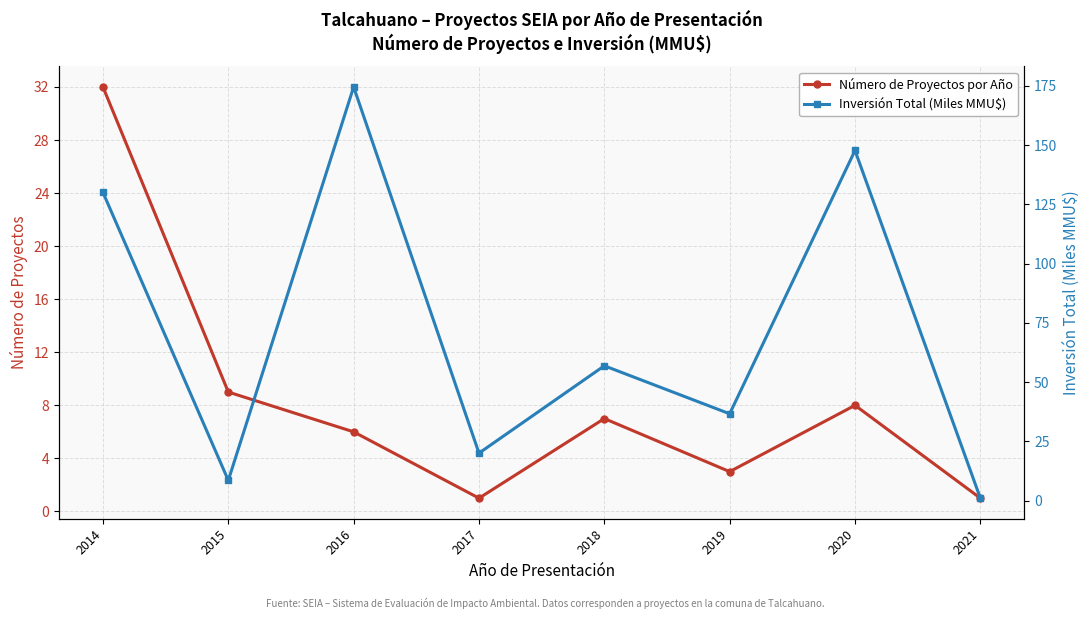

Is it true that Número de Proyectos por Año equals 6.0 at 2016?

True